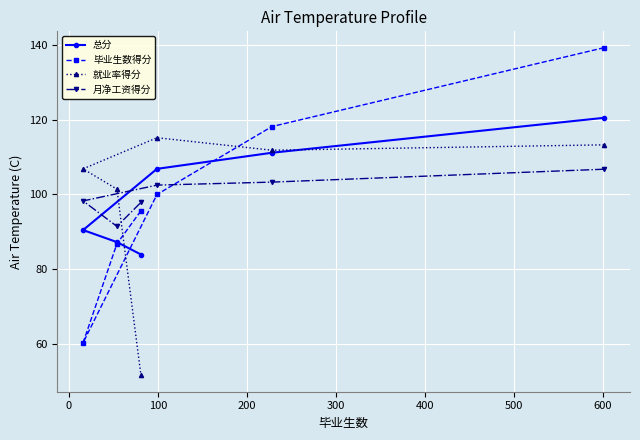

Rank the series by their maximum value, from highest to lowest.

毕业生数得分, 总分, 就业率得分, 月净工资得分